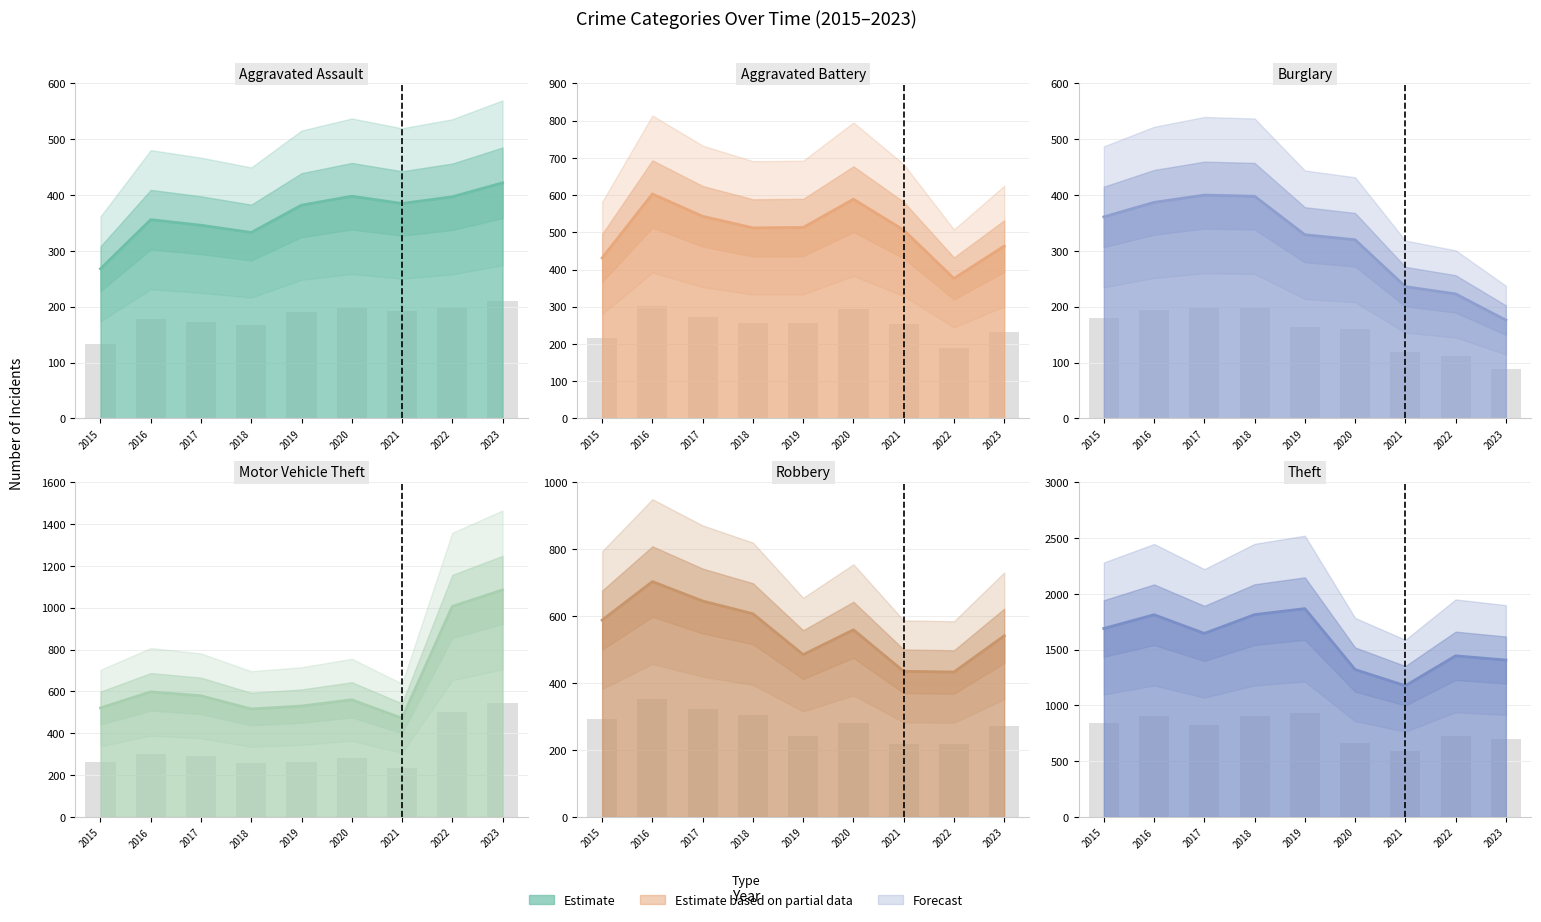

Reading left to right, what are all the values shown in this chart?

Aggravated Assault: 268	356	346	333	382	398	385	397	422
Aggravated Battery: 431	603	543	512	513	589	506	376	463
Burglary: 361	387	400	398	329	320	236	223	176
Motor Vehicle Theft: 521	598	579	516	530	560	472	1006	1085
Robbery: 588	703	645	607	485	559	435	433	541
Theft: 1689	1812	1645	1813	1867	1321	1176	1444	1406